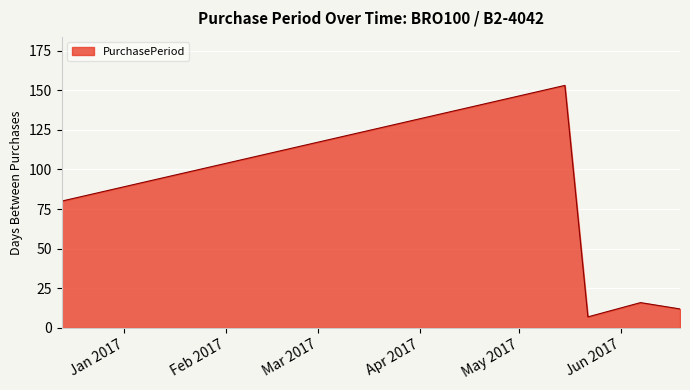

True or false: there are more than 1 points higher than both neighbors.

True